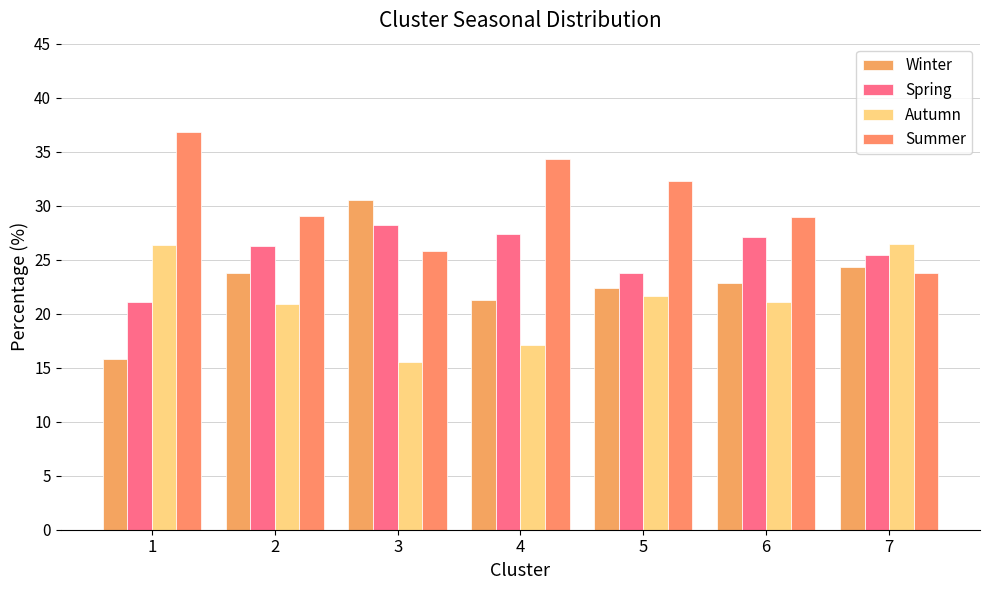

How many bars are there in total?

28